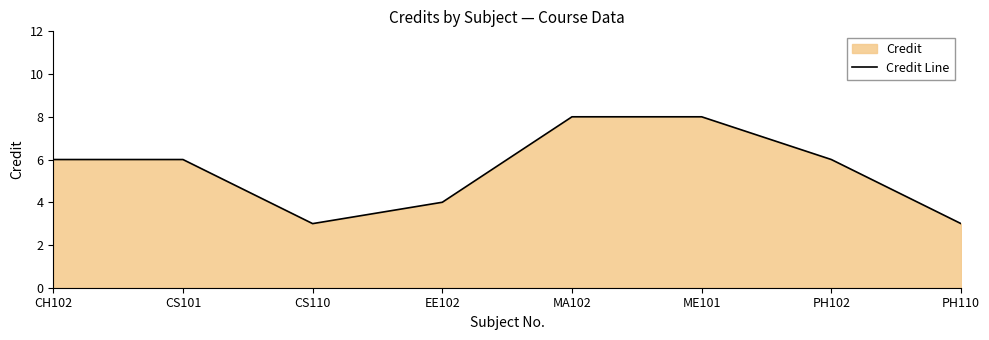

How many categories are shown in the chart?

8